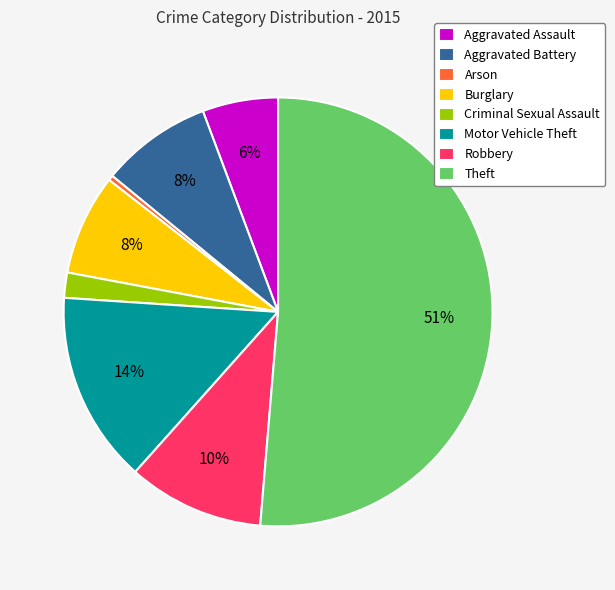

Which category has the smallest portion of the pie?

Arson